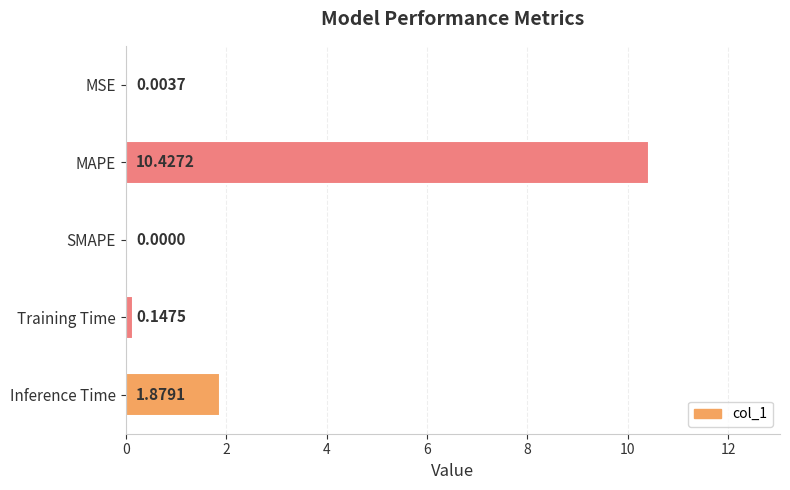

What is the average value?

2.5